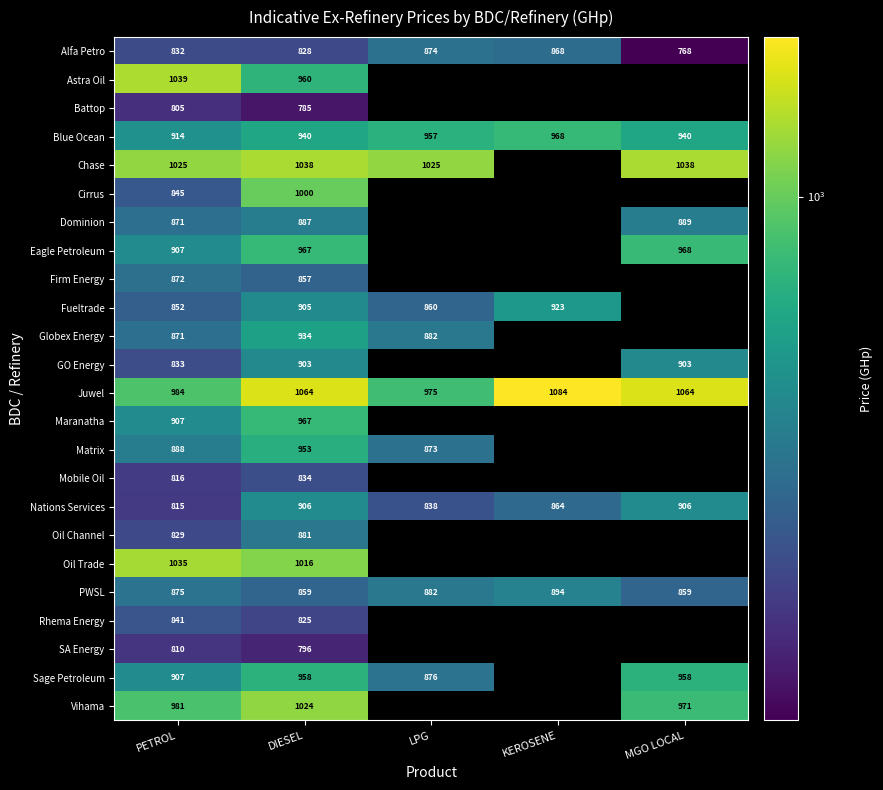

Between PETROL and DIESEL, which series saw the biggest shift?

Cirrus